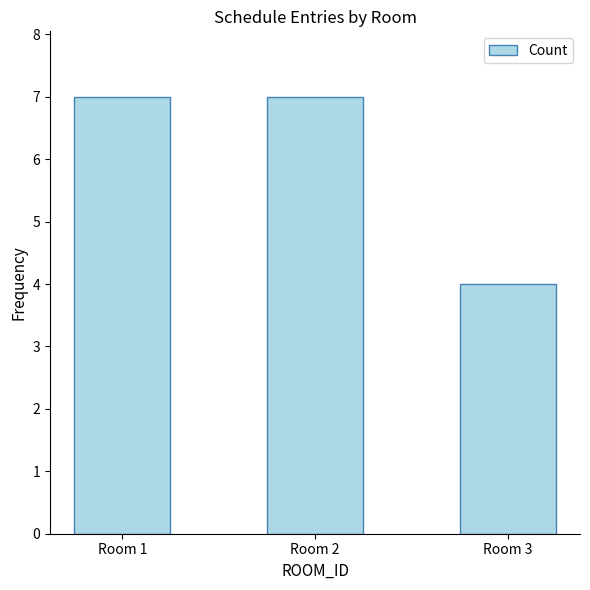

What is the smallest value displayed?

4